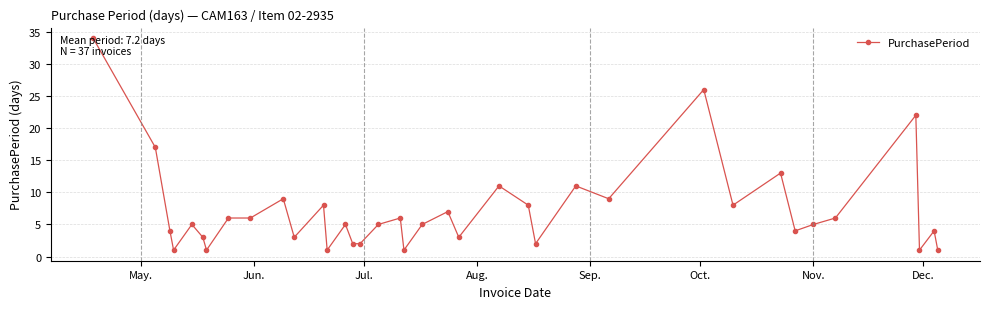

What is the greatest value displayed?

34